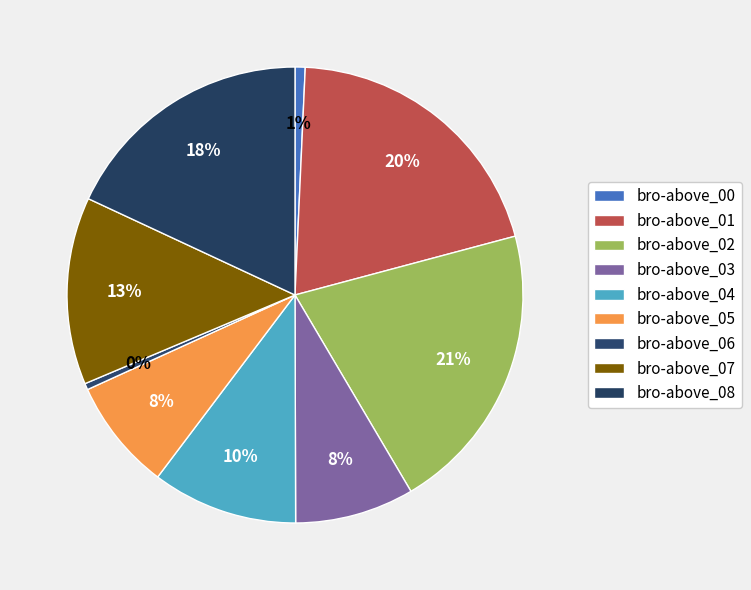

To the nearest percent, what portion does bro-above_07 represent?

13%